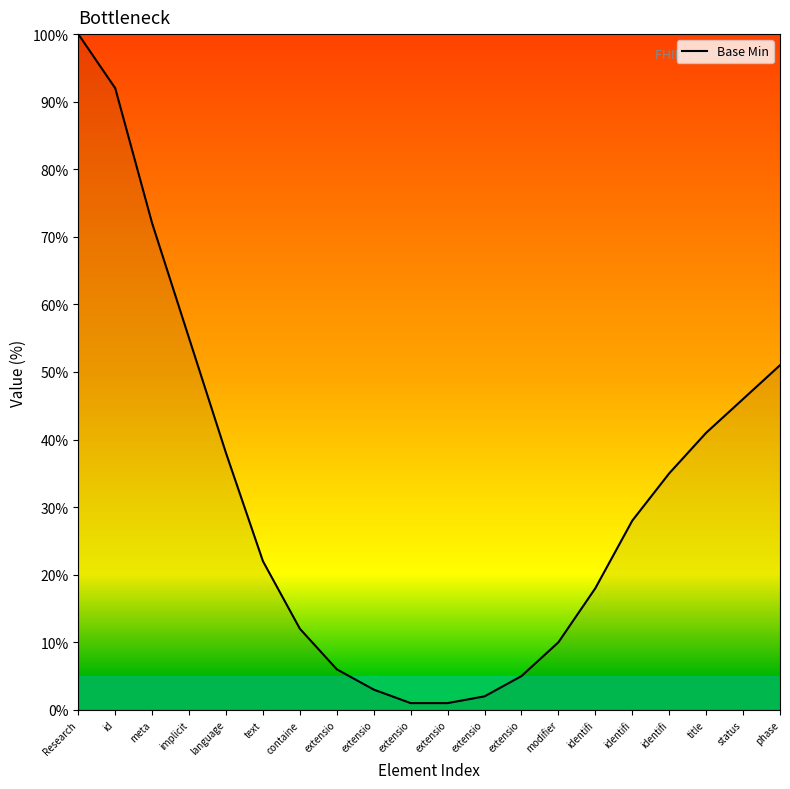

The chart shows a value of 22 at text. True or false?

True